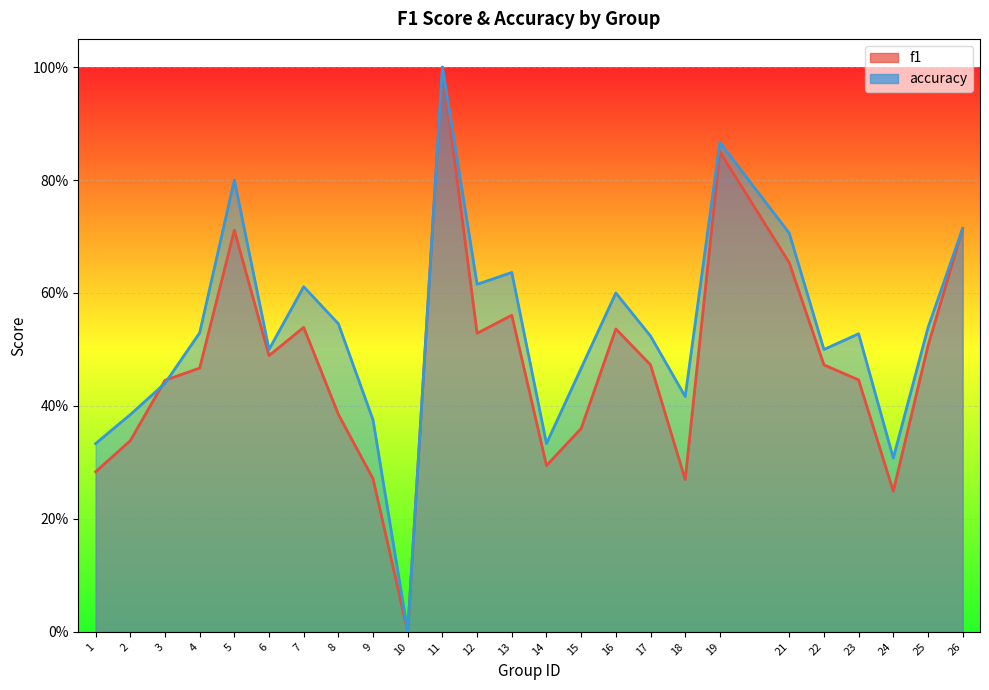

What is the maximum value for accuracy?

1.0